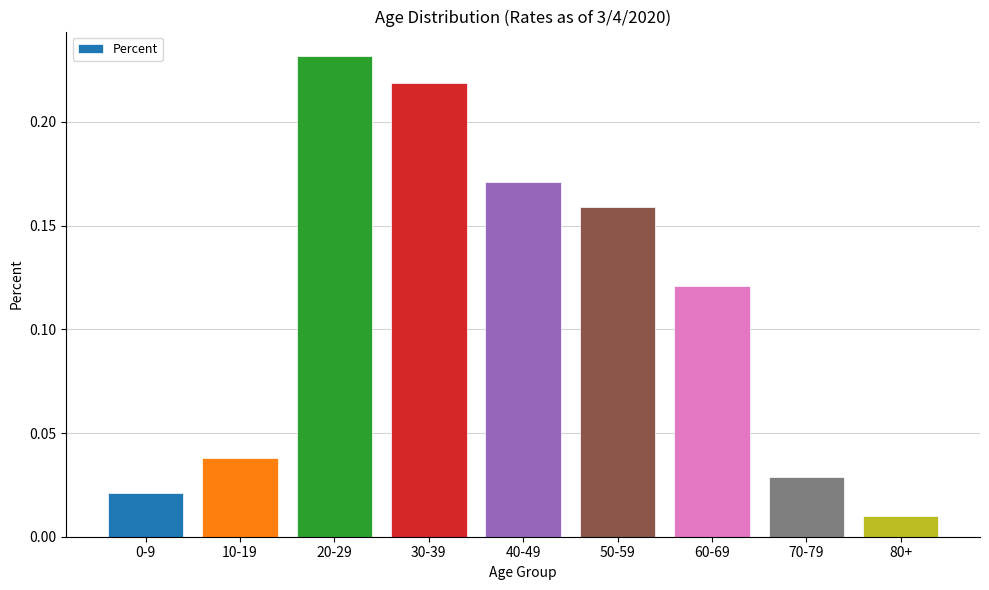

Does the chart contain any negative values?

No